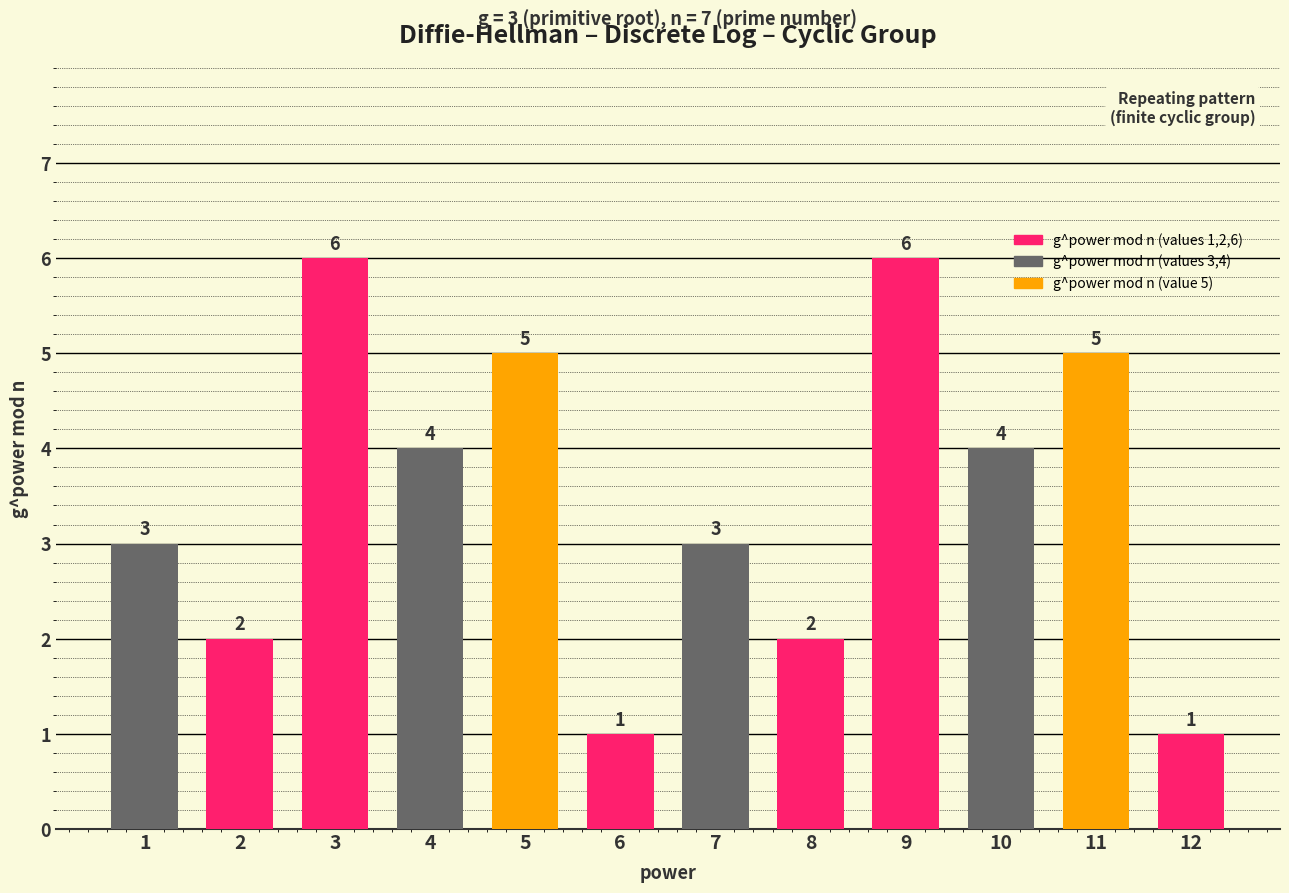

Between 6 and 5, which is larger?

5